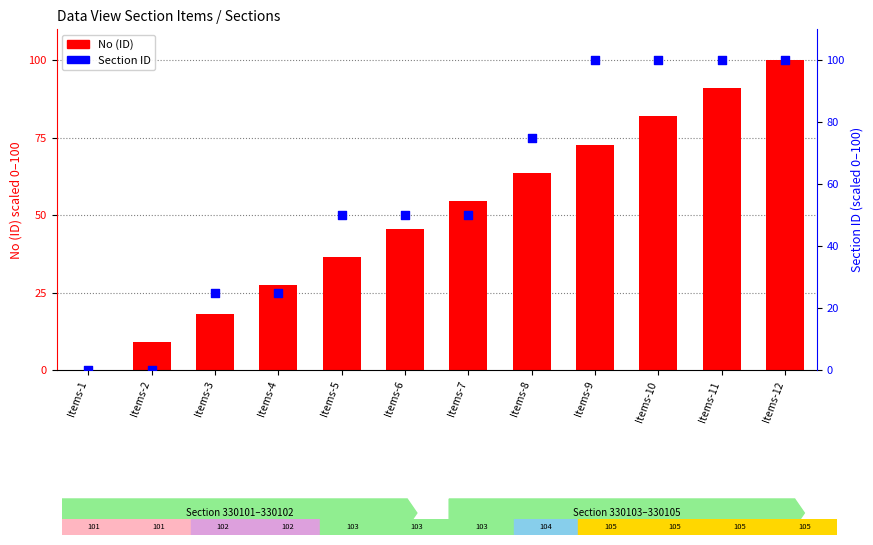

At how many categories does at least one series exceed 45?

8